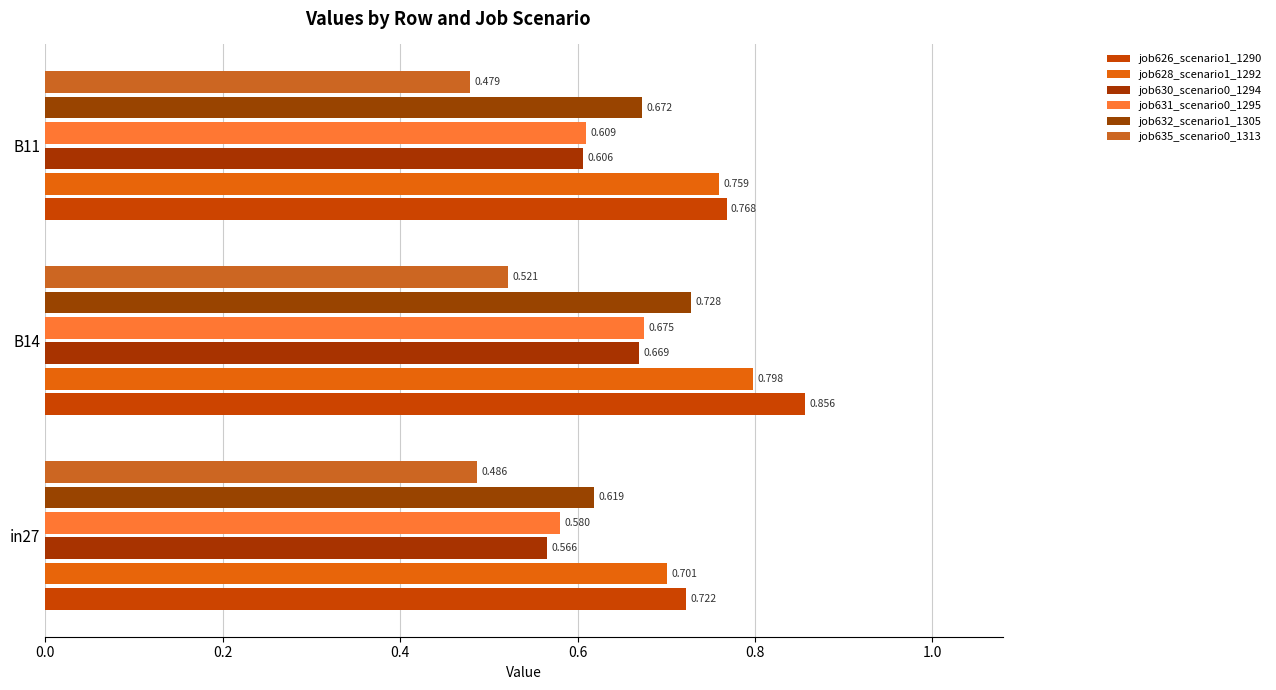

Count the number of categories in the chart.

3